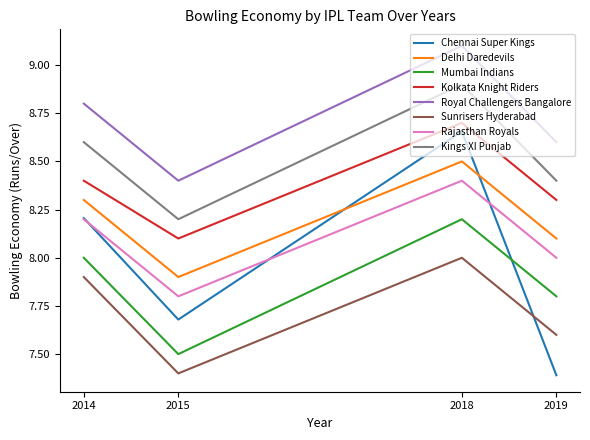

Where is the first local minimum for Royal Challengers Bangalore?

2015